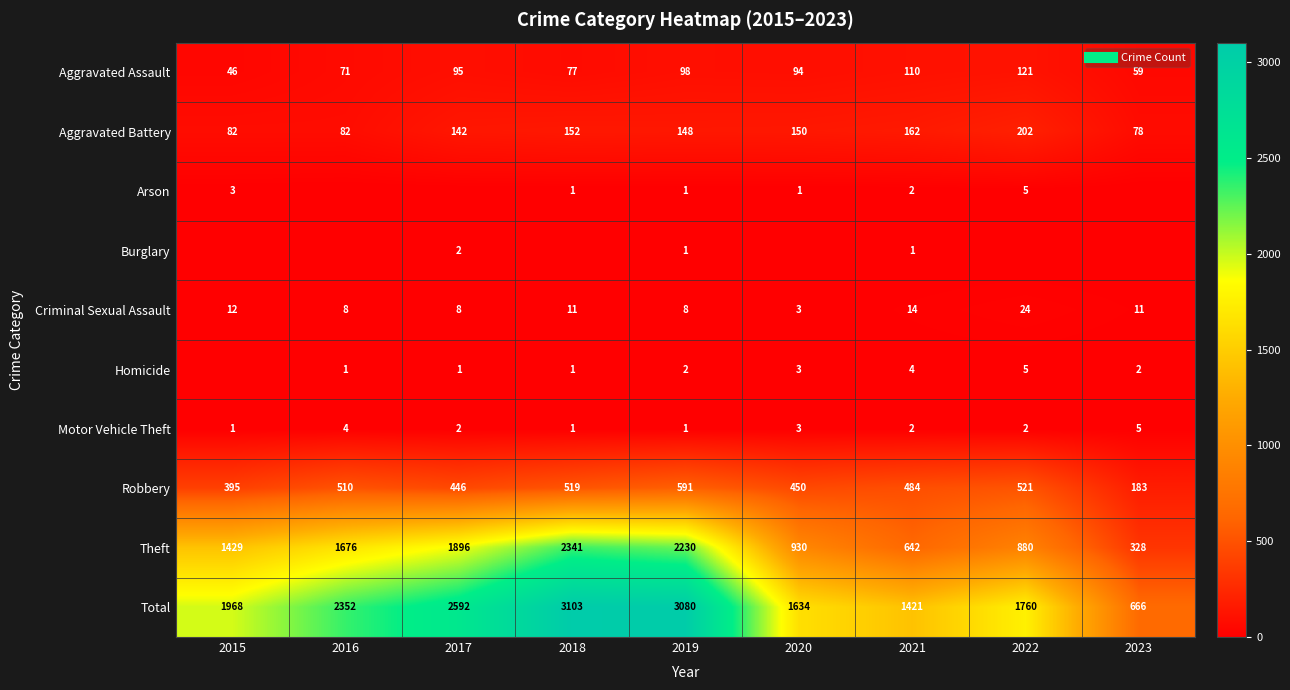

How many distinct data groups are displayed?

10